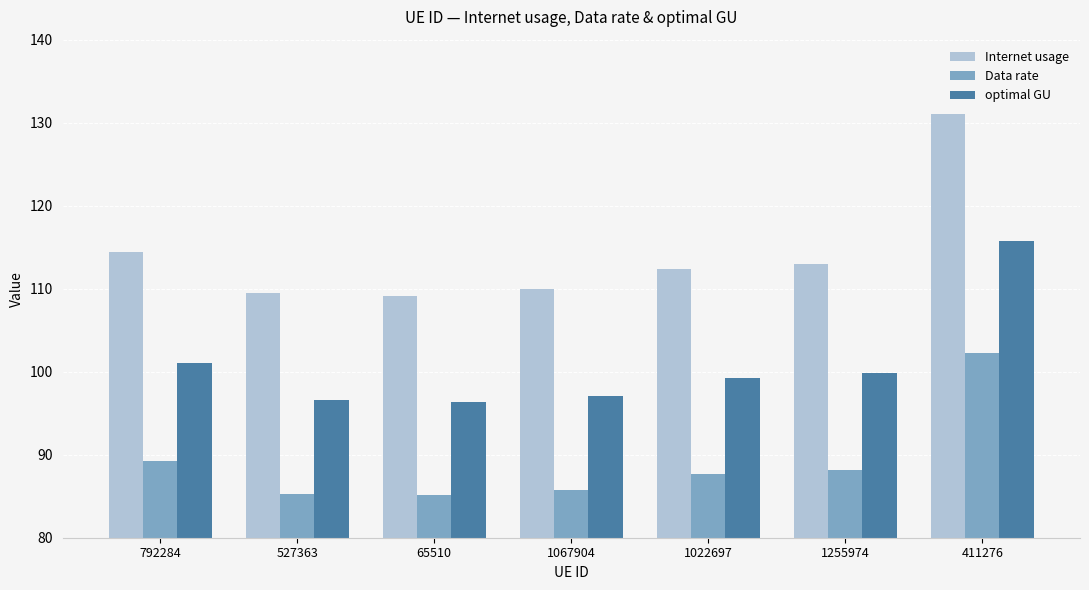

Between 1255974 and 411276, which series saw the biggest shift?

Internet usage